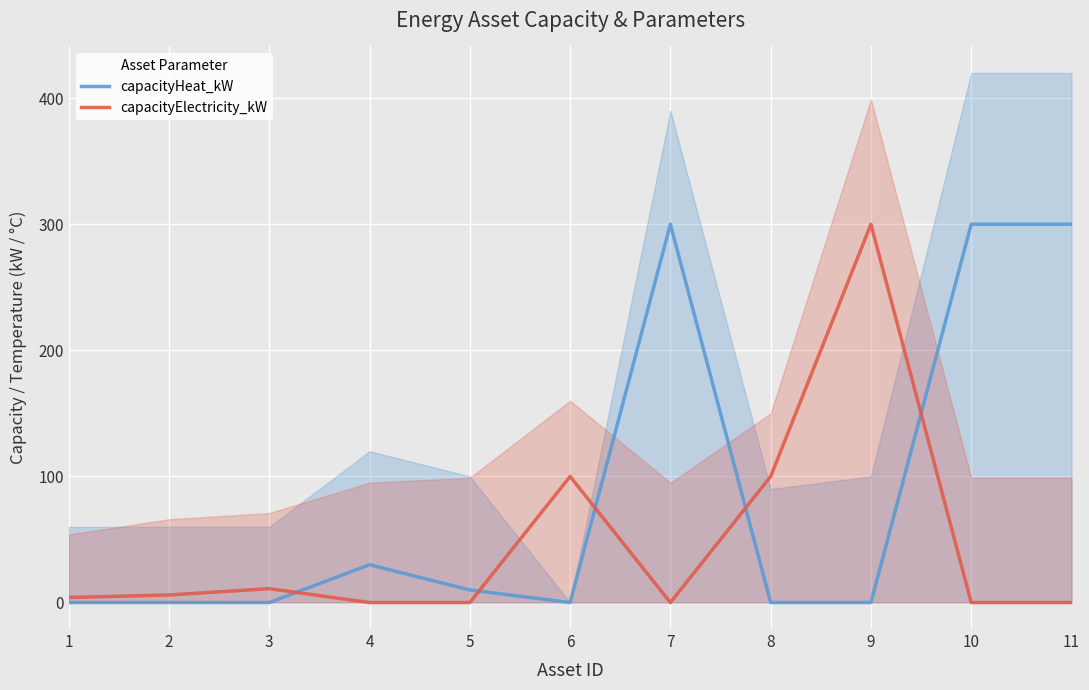

At which category does capacityHeat_kW reach its first local valley?

6